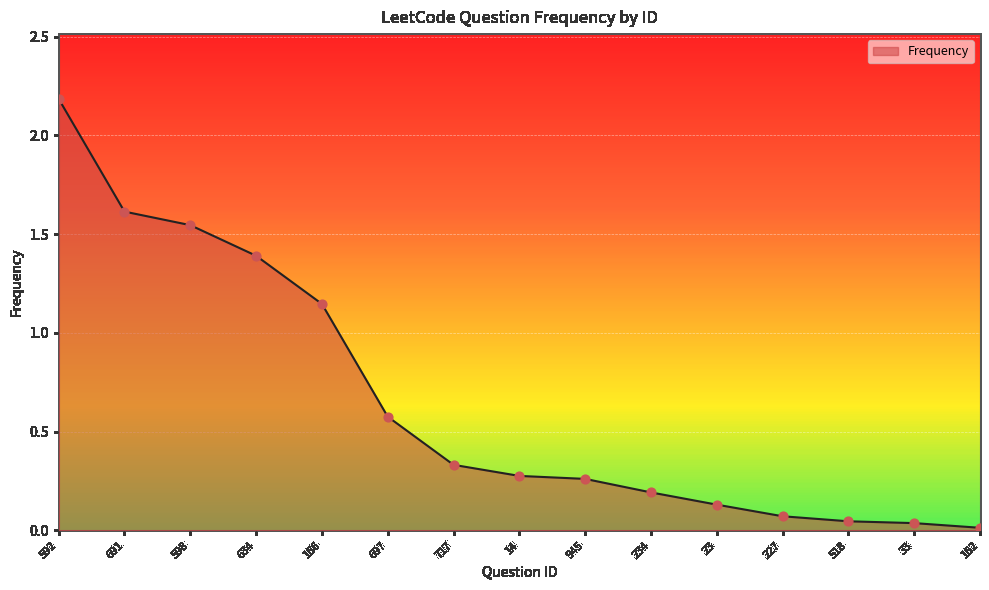

What is the change in value from 592 to 166?

-1.0